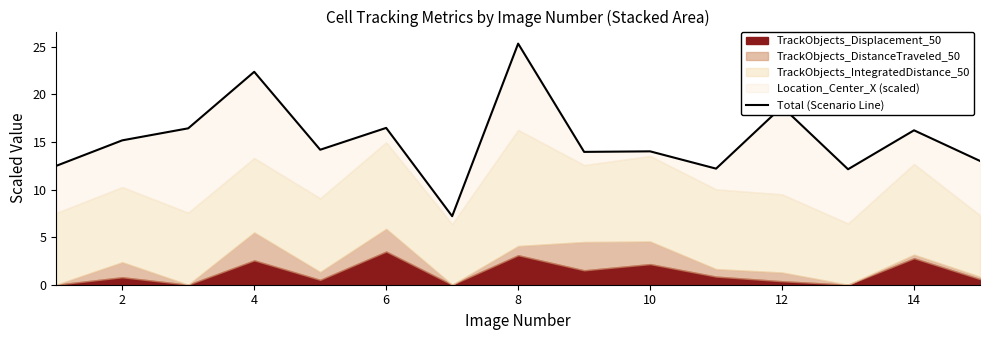

Does the chart display data point markers on the line(s)?

No